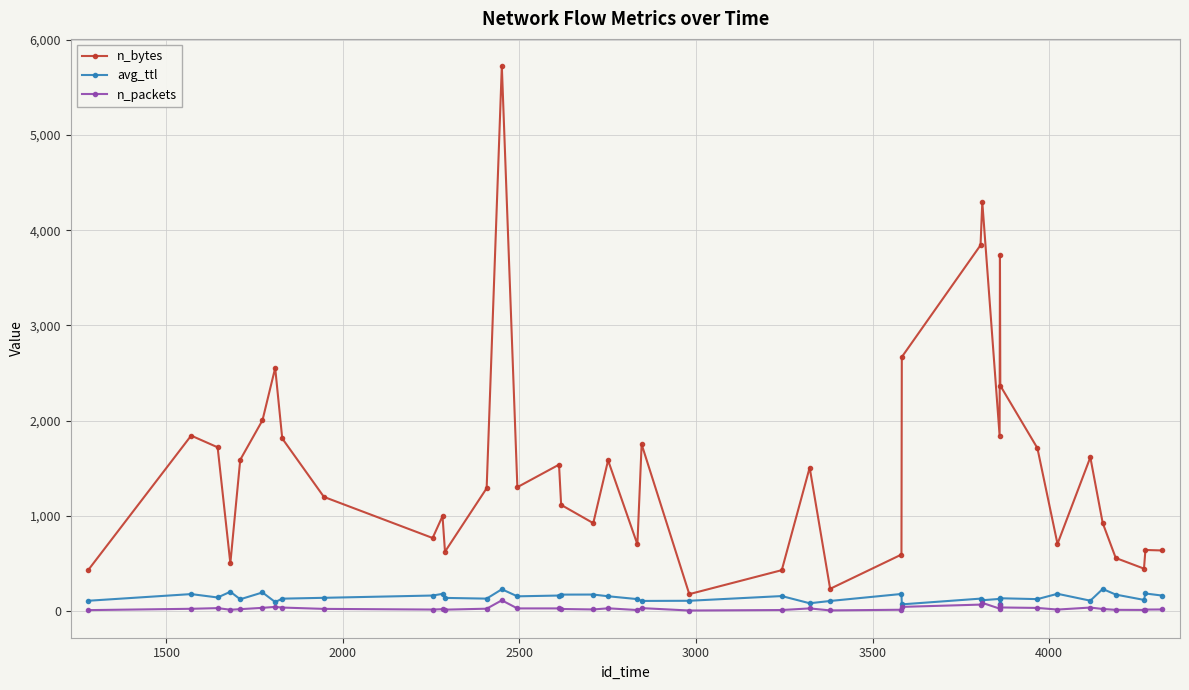

True or false: n_bytes and n_packets intersect in this chart.

False